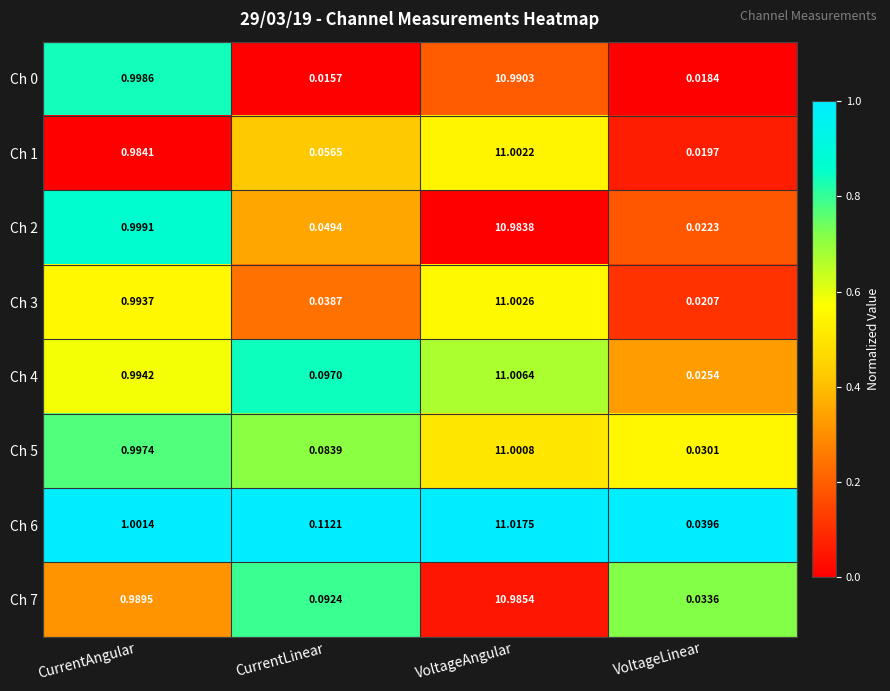

Between VoltageAngular and VoltageLinear, which series saw the biggest shift?

Ch 1